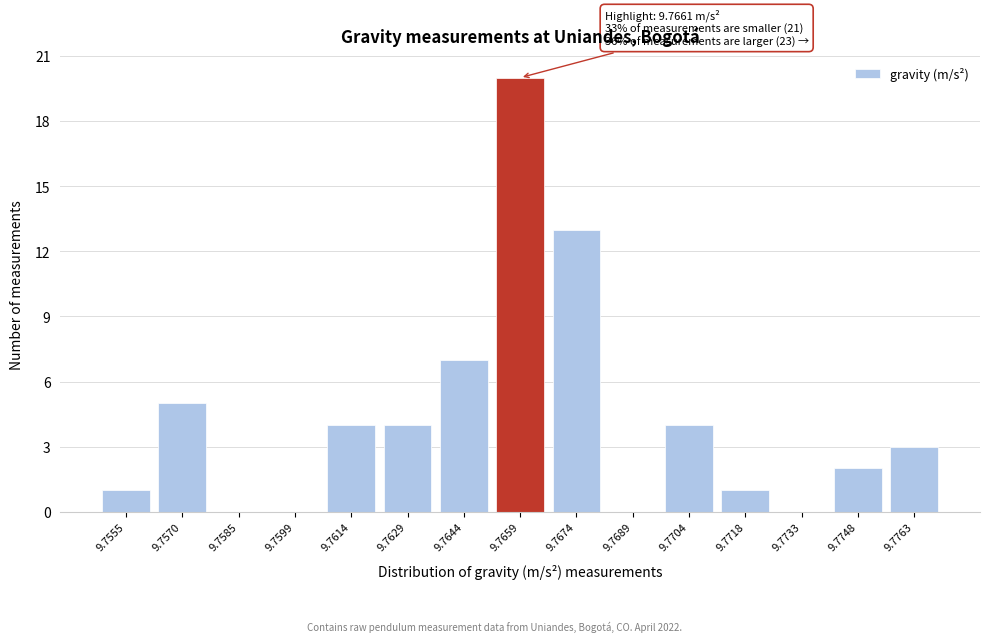

Reading right to left, extract all data points from this chart.

9.7763=3	9.7748=2	9.7733=0	9.7718=1	9.7704=4	9.7689=0	9.7674=13	9.7659=20	9.7644=7	9.7629=4	9.7614=4	9.7599=0	9.7585=0	9.7570=5	9.7555=1